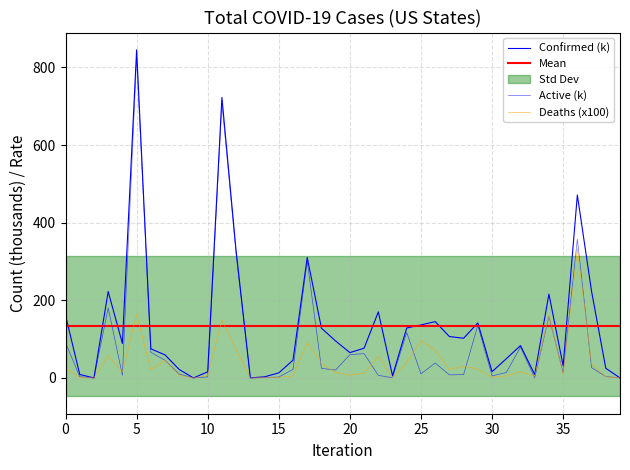

At Georgia, list the series in order from largest to smallest.

Confirmed, Active, Deaths